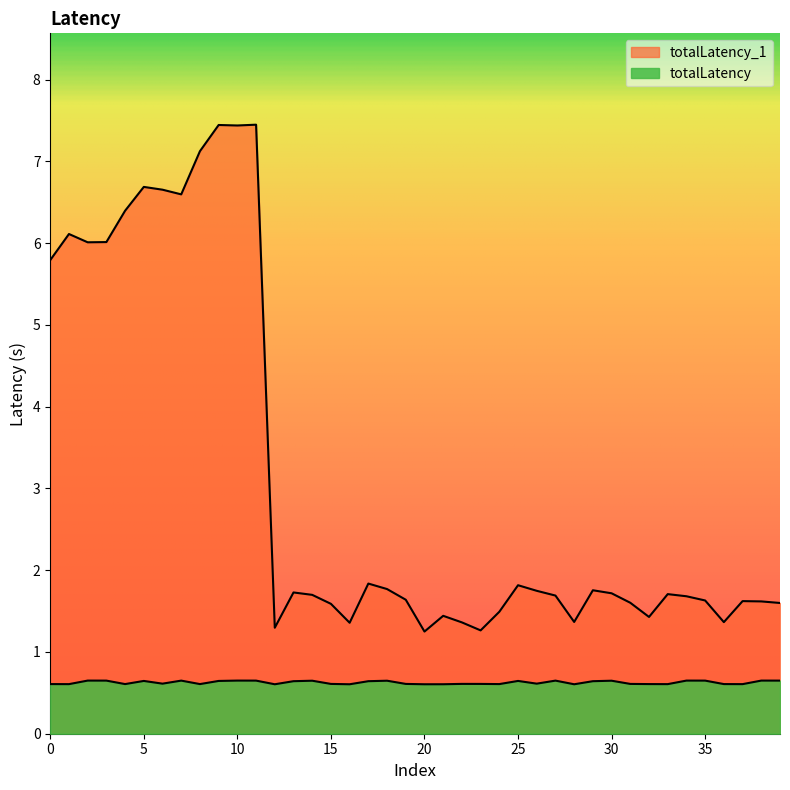

True or false: totalLatency and totalLatency_1 intersect in this chart.

False